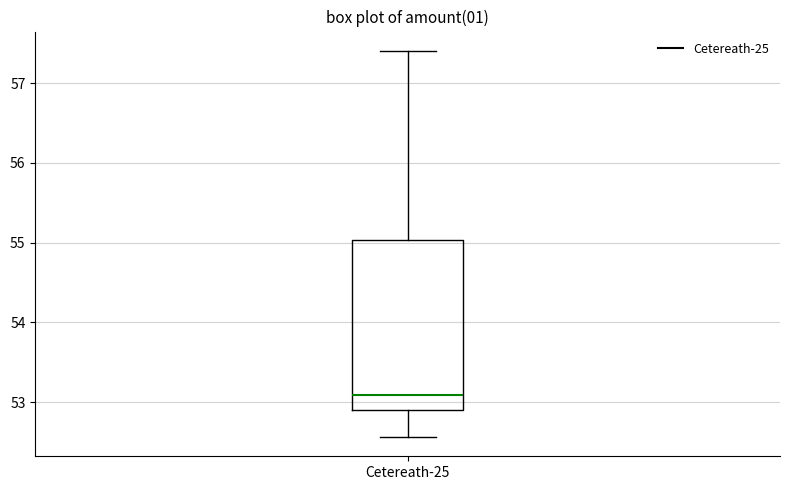

Where is the upper edge of the box for Cetereath-25 on the y-axis? The values are not printed on the chart, so give them approximately, as read against the axis.

55.0